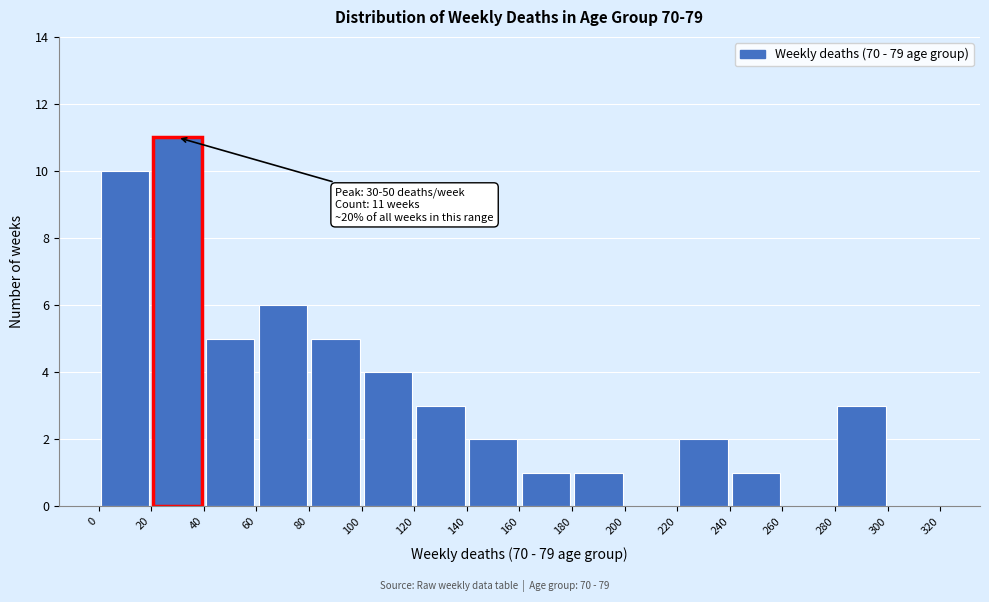

Which range on the x-axis has the tallest bar?

20 to 40